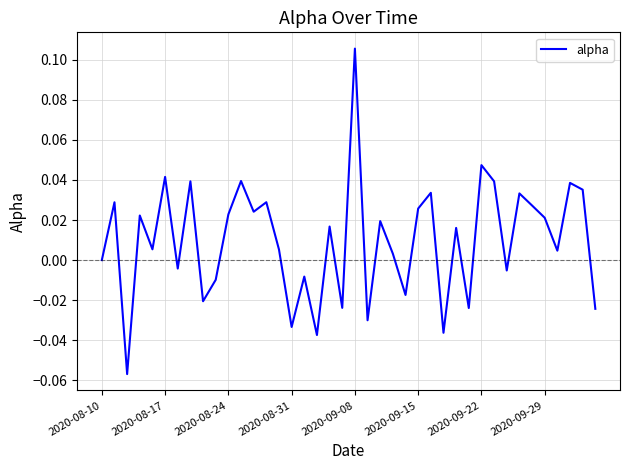

Which label corresponds to the largest value in the chart?

2020-09-08